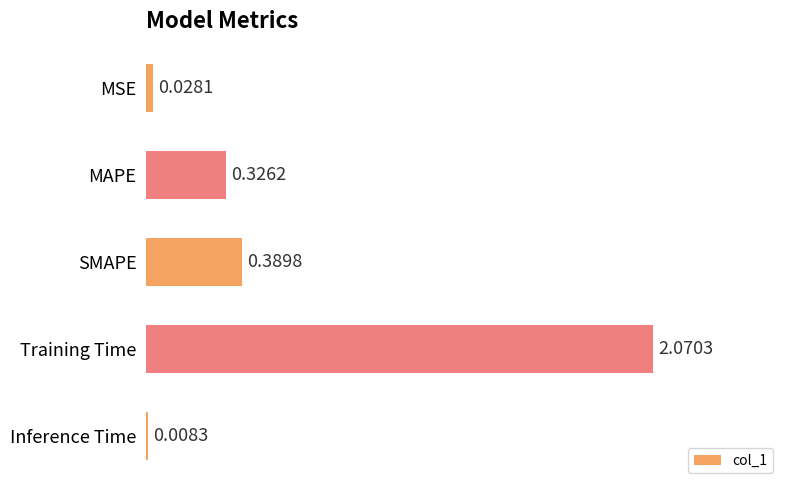

Does the chart contain stacked bars?

No